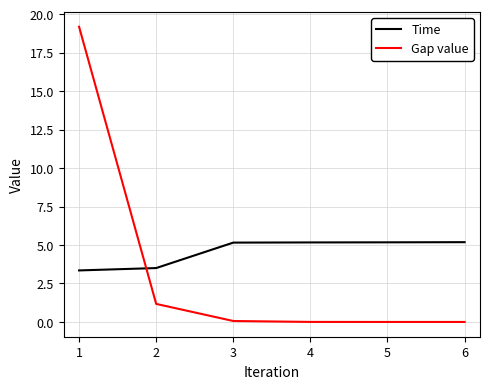

Is it true that Gap value equals 0.2 at 1?

False